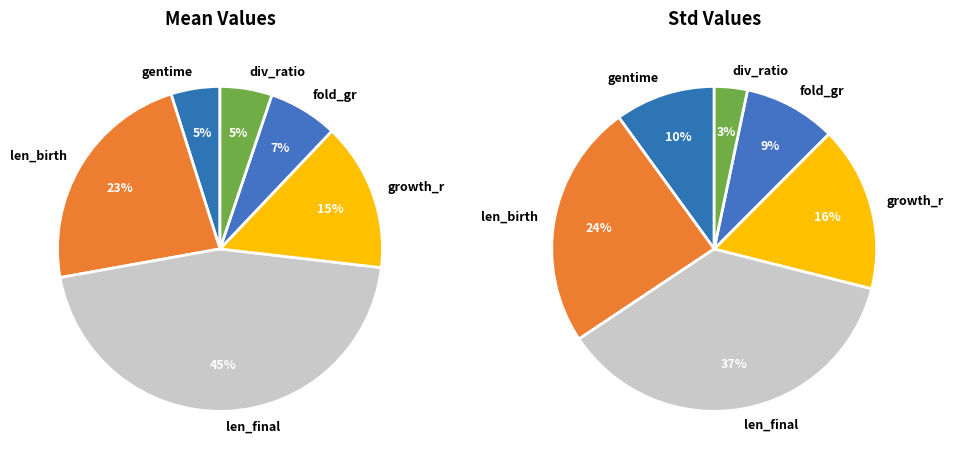

Is the sum of 4 and values_mean greater than half?

No